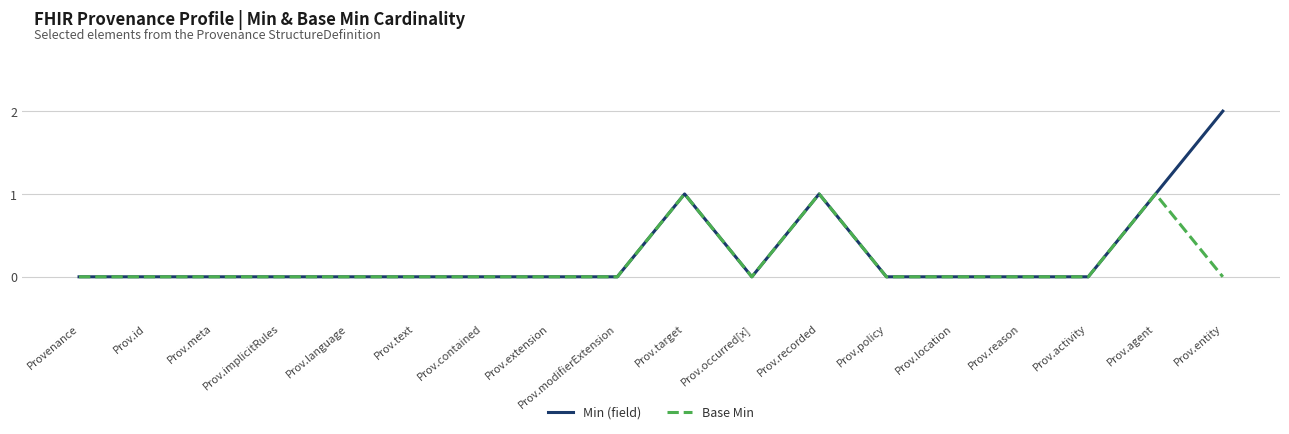

Reading left to right, list all the values displayed in this chart.

Min (field): 0	0	0	0	0	0	0	0	0	1	0	1	0	0	0	0	1	2
Base Min: 0	0	0	0	0	0	0	0	0	1	0	1	0	0	0	0	1	0